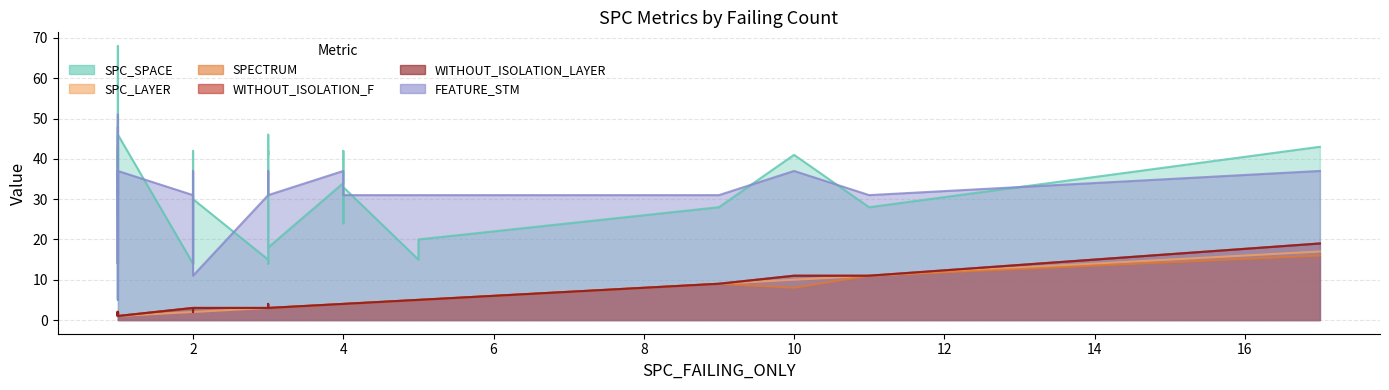

How many series are shown in this chart?

6